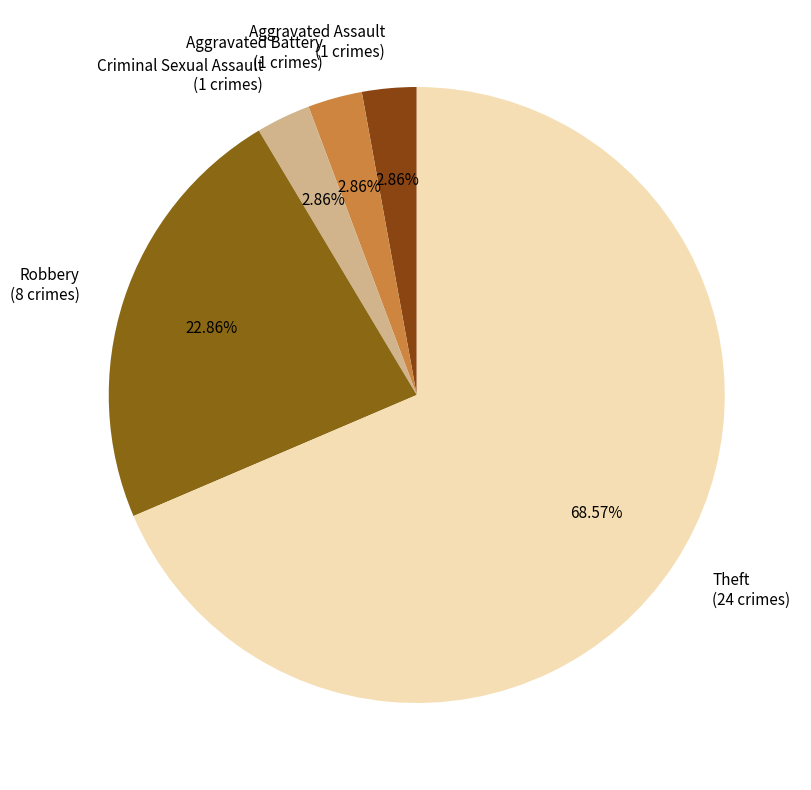

Which slice represents more than half of the pie?

Theft (24 crimes)